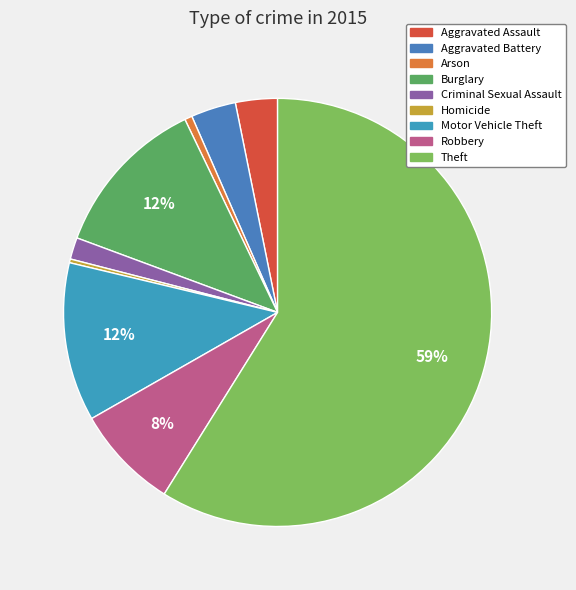

How much of the chart is everything except Robbery?

92.1%